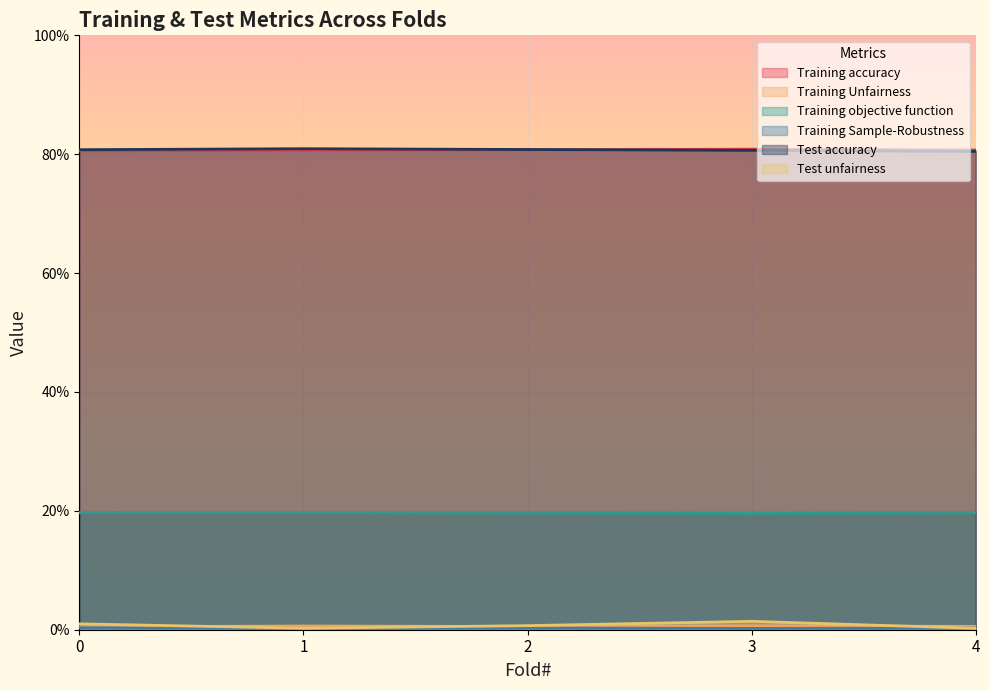

At which category does the chart reach its peak across all series?

1